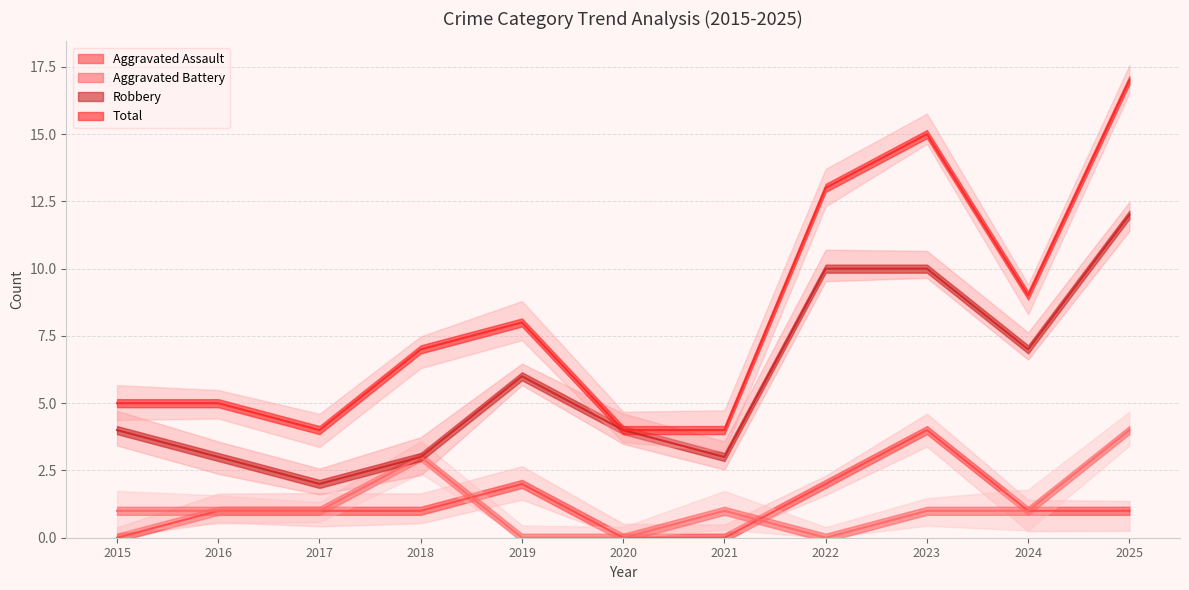

Count the Aggravated Assault values in the range 0 to 2.

10